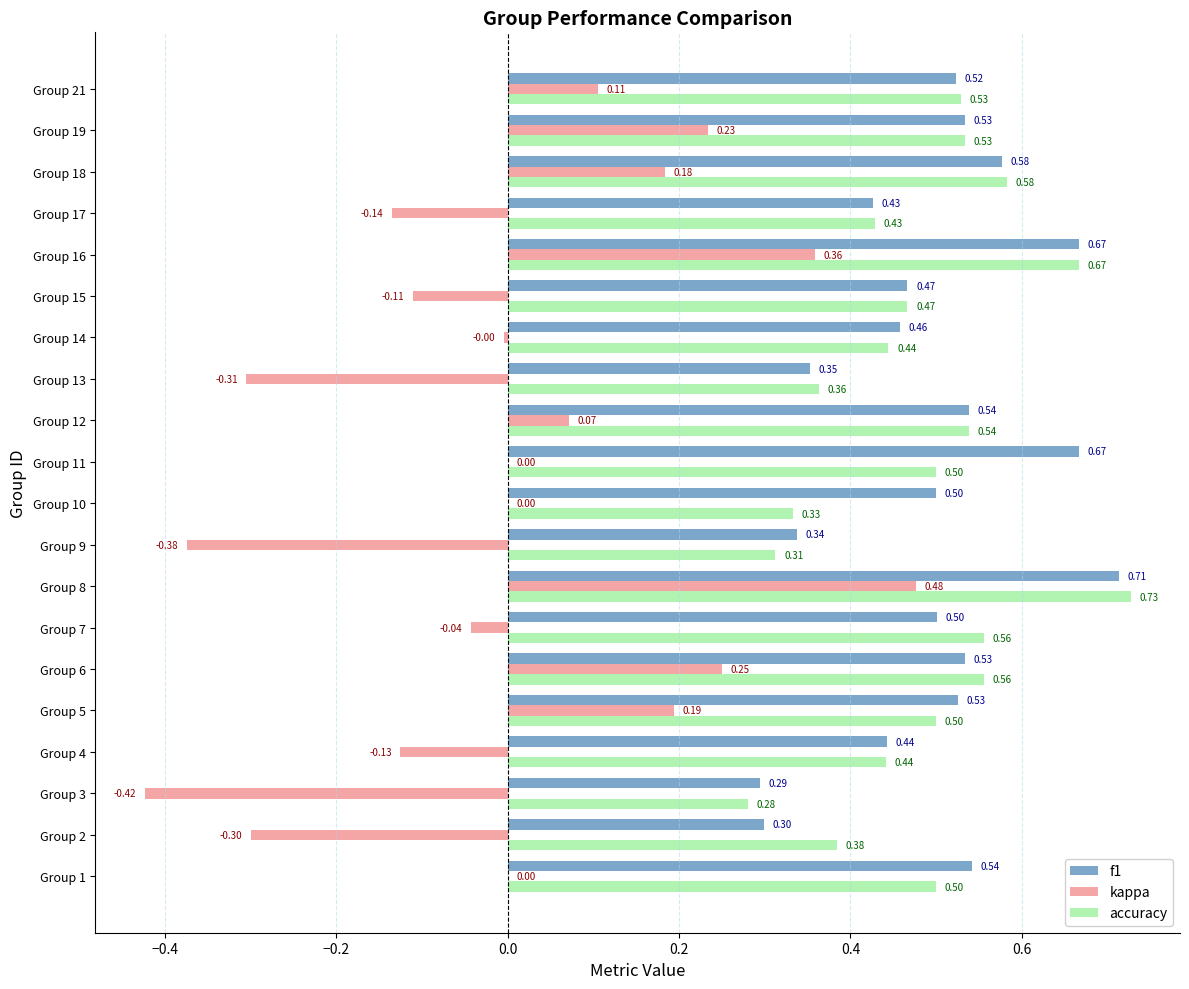

Which series has the widest spread of values?

kappa